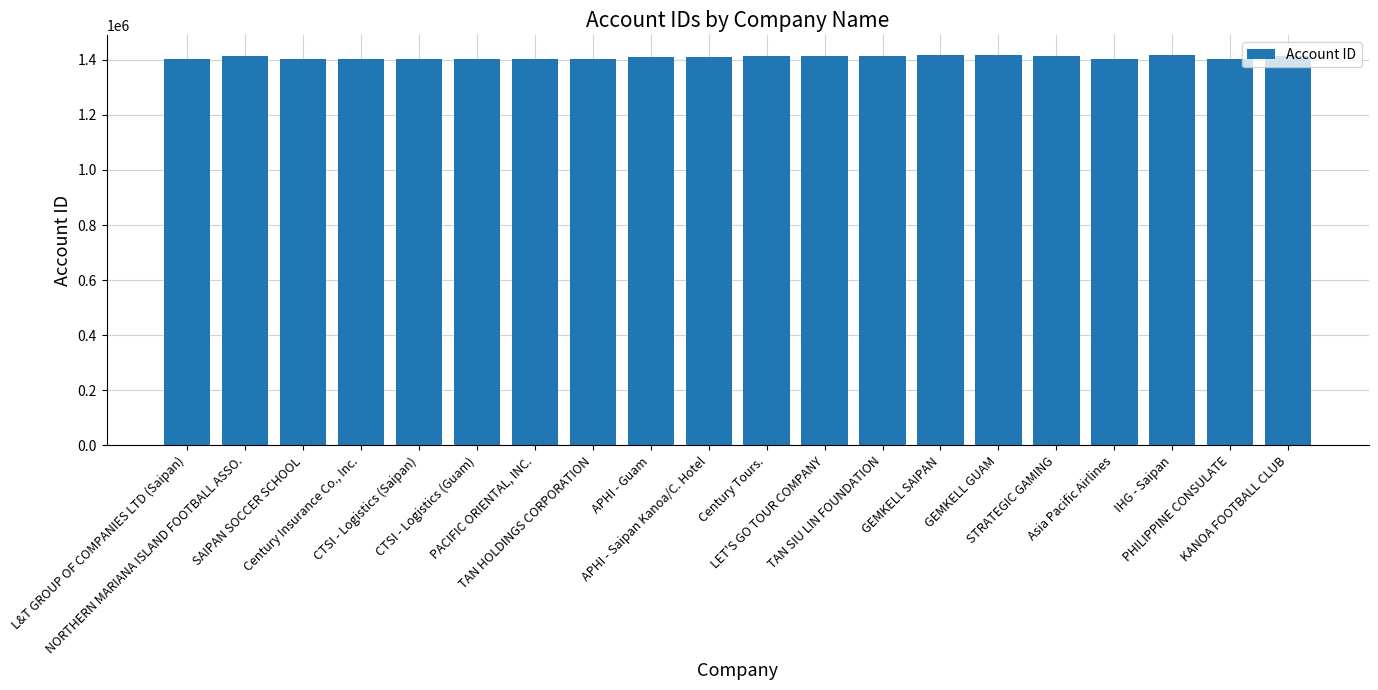

What is the sum of all values?

28168912